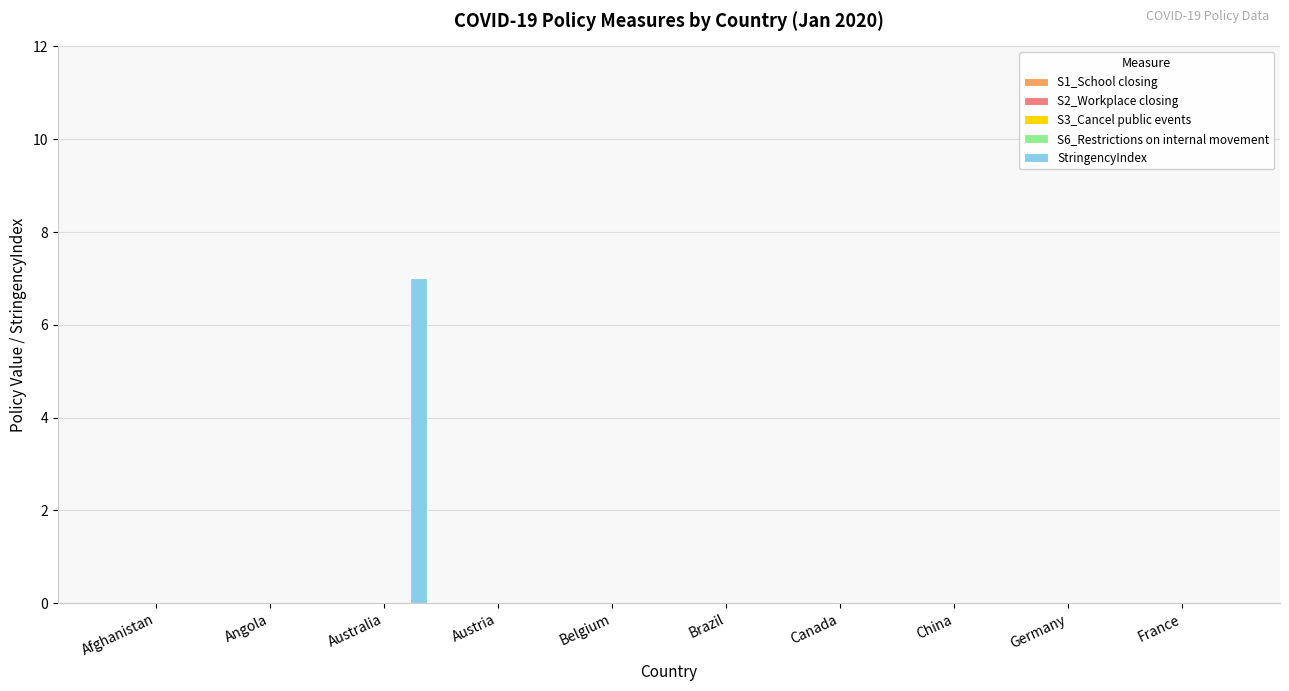

Are the bars horizontal?

No